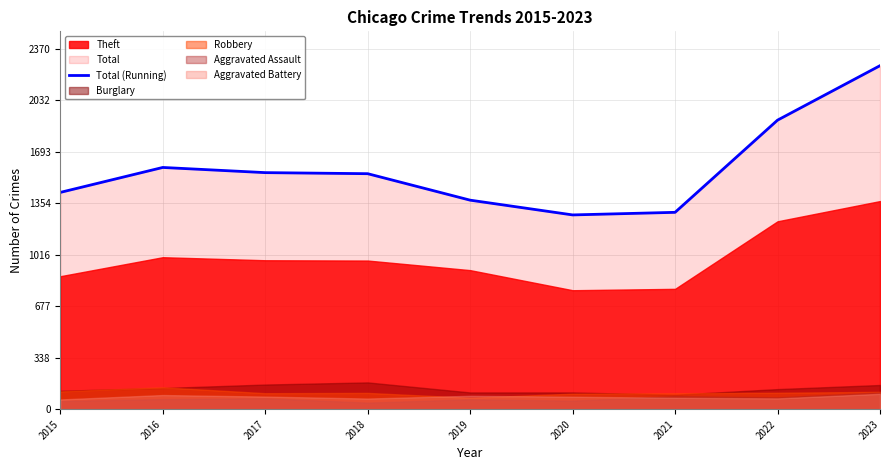

What is the value of the 3rd point from the left?

1555